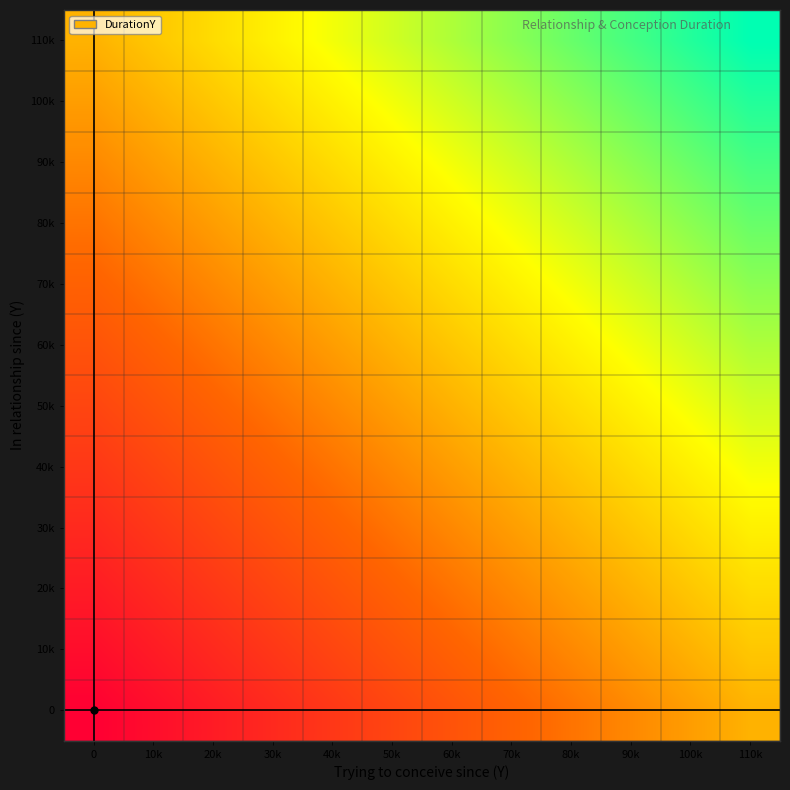

Reading left to right, extract all data points from this chart.

0: 0=0	10k=1	20k=2	30k=3	40k=4	50k=5	60k=6	70k=7	80k=8	90k=9	100k=10	110k=11
10k: 0=1	10k=2	20k=3	30k=4	40k=5	50k=6	60k=7	70k=8	80k=9	90k=10	100k=11	110k=12
20k: 0=2	10k=3	20k=4	30k=5	40k=6	50k=7	60k=8	70k=9	80k=10	90k=11	100k=12	110k=13
30k: 0=3	10k=4	20k=5	30k=6	40k=7	50k=8	60k=9	70k=10	80k=11	90k=12	100k=13	110k=14
40k: 0=4	10k=5	20k=6	30k=7	40k=8	50k=9	60k=10	70k=11	80k=12	90k=13	100k=14	110k=15
50k: 0=5	10k=6	20k=7	30k=8	40k=9	50k=10	60k=11	70k=12	80k=13	90k=14	100k=15	110k=16
60k: 0=6	10k=7	20k=8	30k=9	40k=10	50k=11	60k=12	70k=13	80k=14	90k=15	100k=16	110k=17
70k: 0=7	10k=8	20k=9	30k=10	40k=11	50k=12	60k=13	70k=14	80k=15	90k=16	100k=17	110k=18
80k: 0=8	10k=9	20k=10	30k=11	40k=12	50k=13	60k=14	70k=15	80k=16	90k=17	100k=18	110k=19
90k: 0=9	10k=10	20k=11	30k=12	40k=13	50k=14	60k=15	70k=16	80k=17	90k=18	100k=19	110k=20
100k: 0=10	10k=11	20k=12	30k=13	40k=14	50k=15	60k=16	70k=17	80k=18	90k=19	100k=20	110k=21
110k: 0=11	10k=12	20k=13	30k=14	40k=15	50k=16	60k=17	70k=18	80k=19	90k=20	100k=21	110k=22